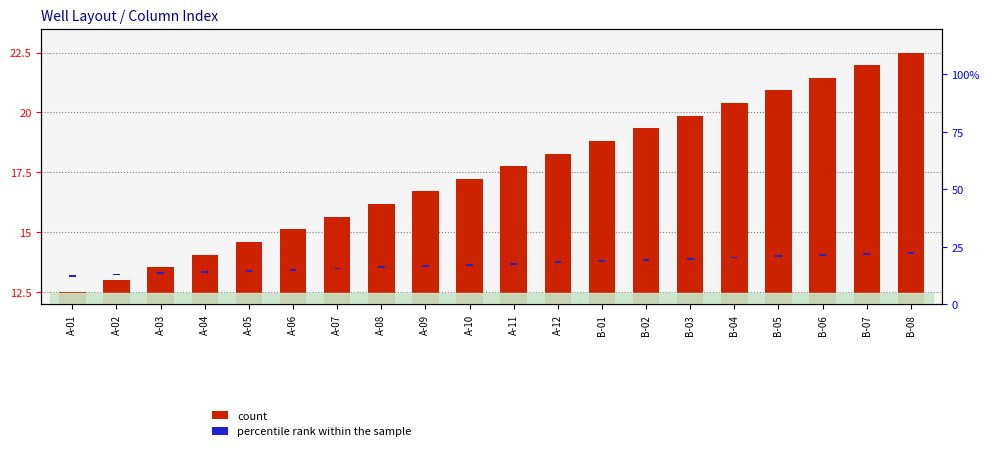

At how many categories does at least one series exceed 6?

20